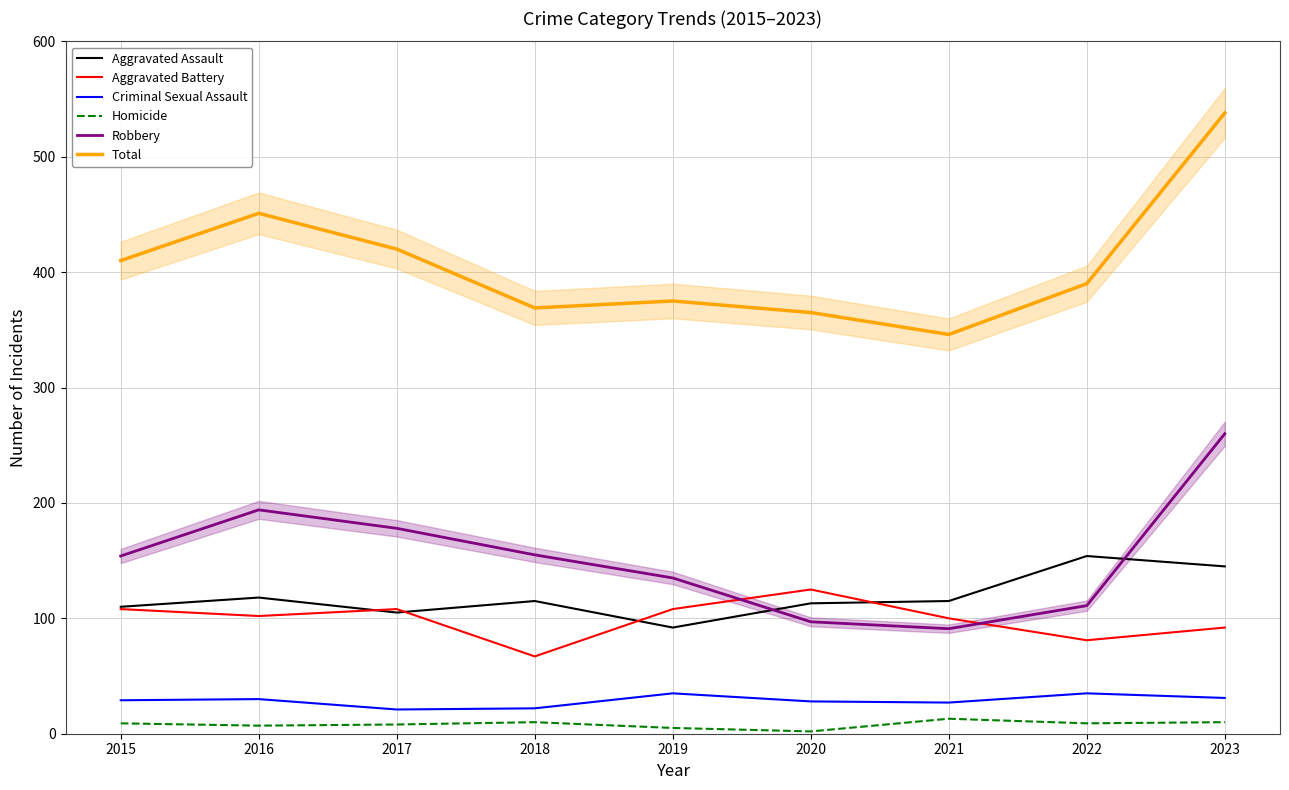

How many categories are shown in the chart?

9